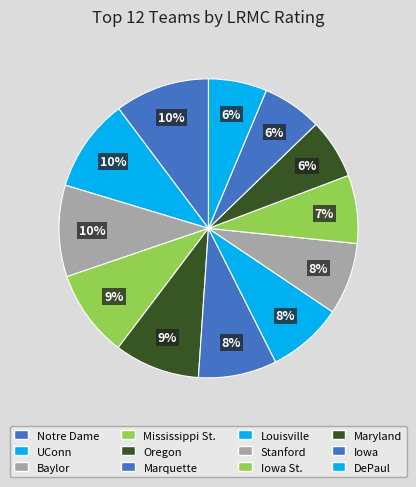

What percentage is NOT represented by DePaul?

93.7%